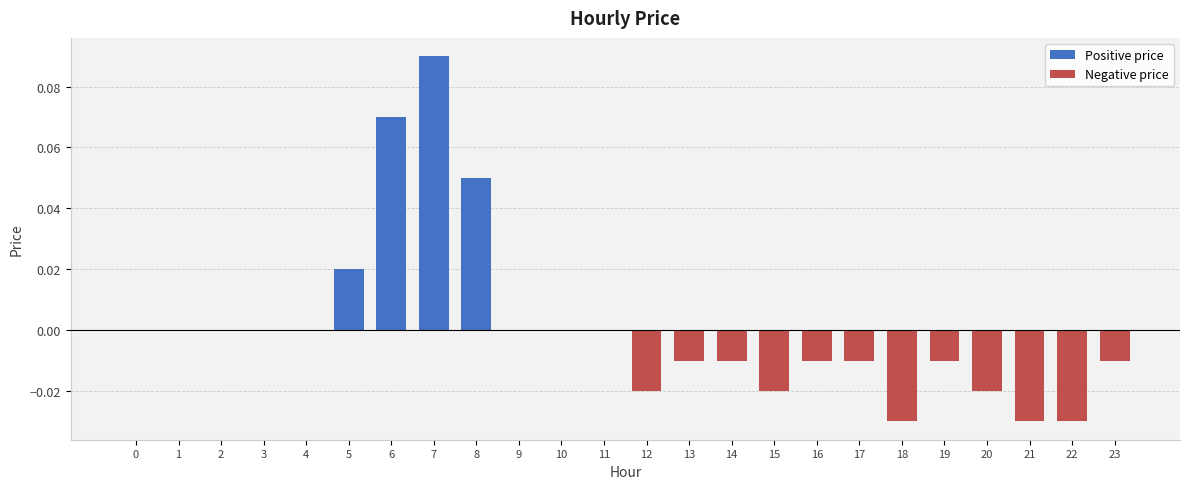

What are all the series names shown in the legend?

Positive price, Negative price